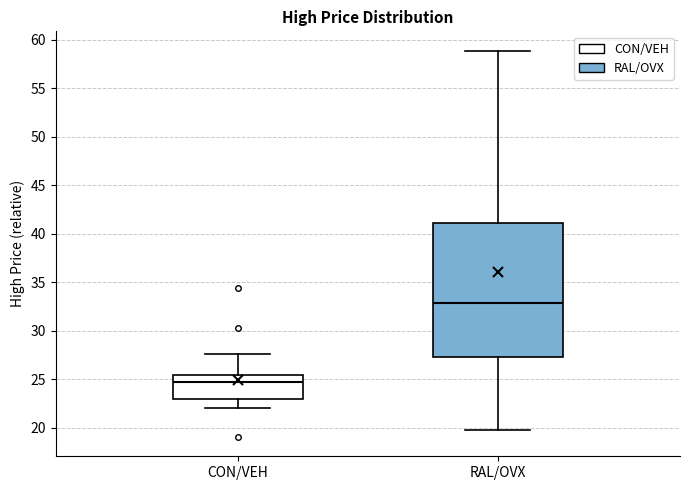

Which box is the tallest, from its lower edge to its upper edge?

RAL/OVX